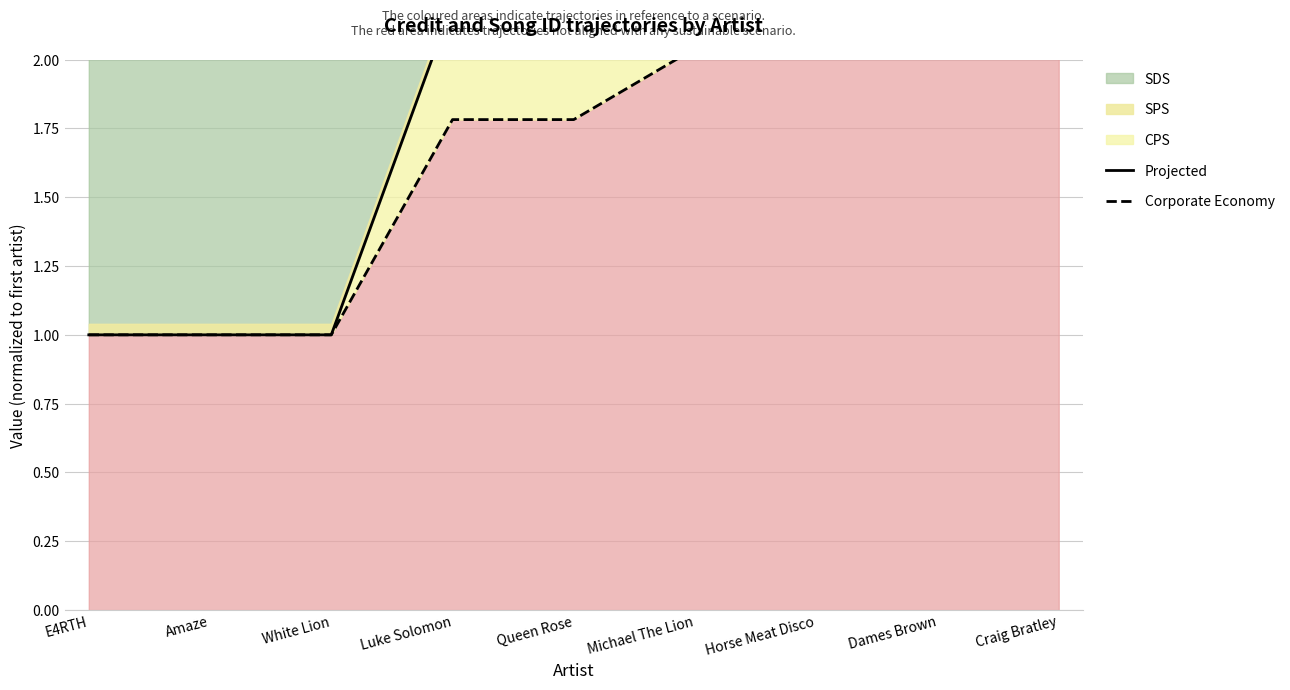

What is the spread (max minus min) of values at Queen Rose?

0.4